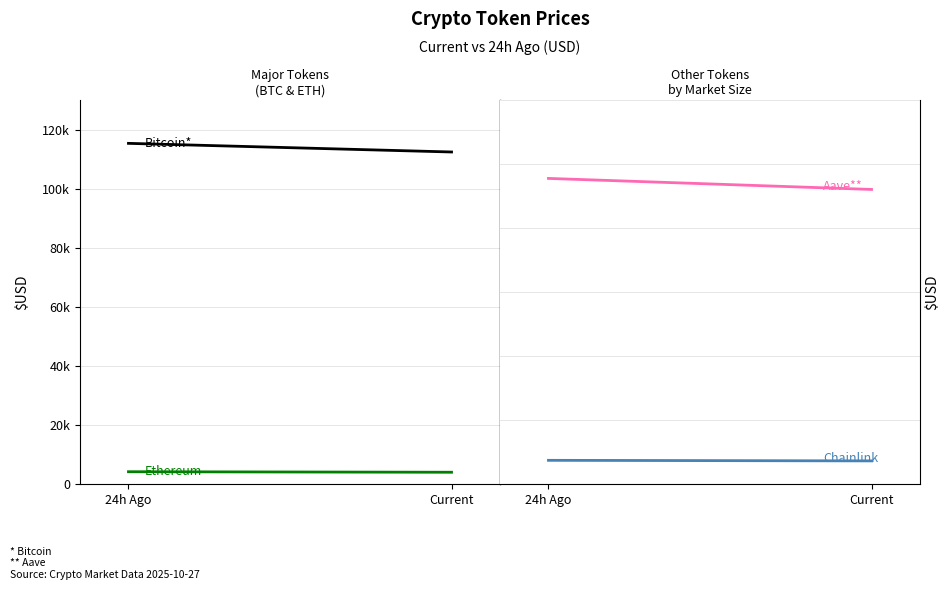

How many data points in Aave are above 238?

1